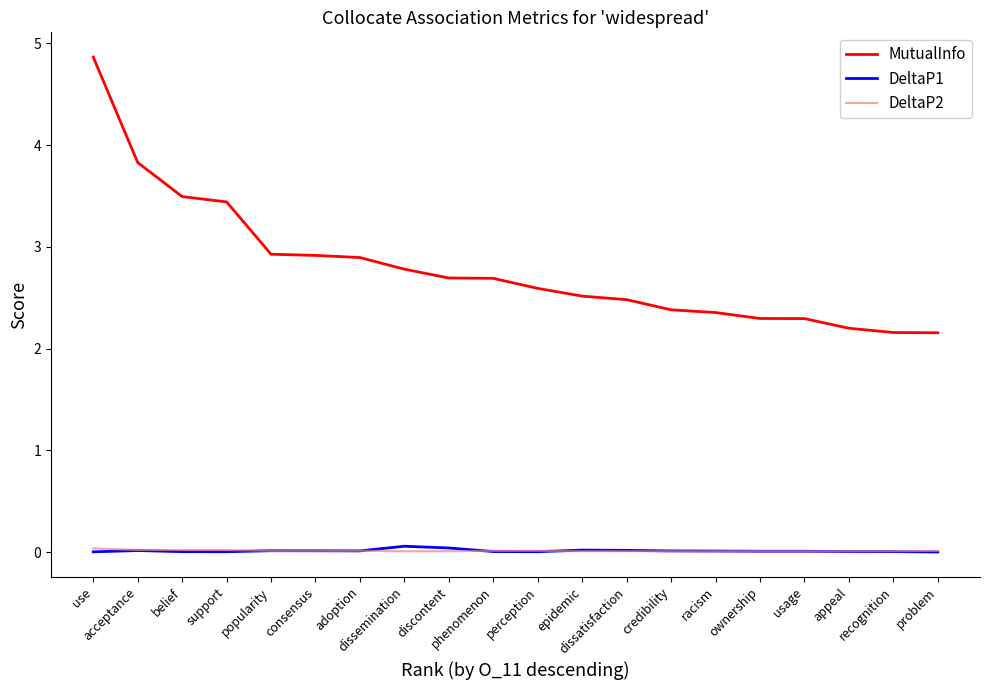

What position from the right is dissemination?

13